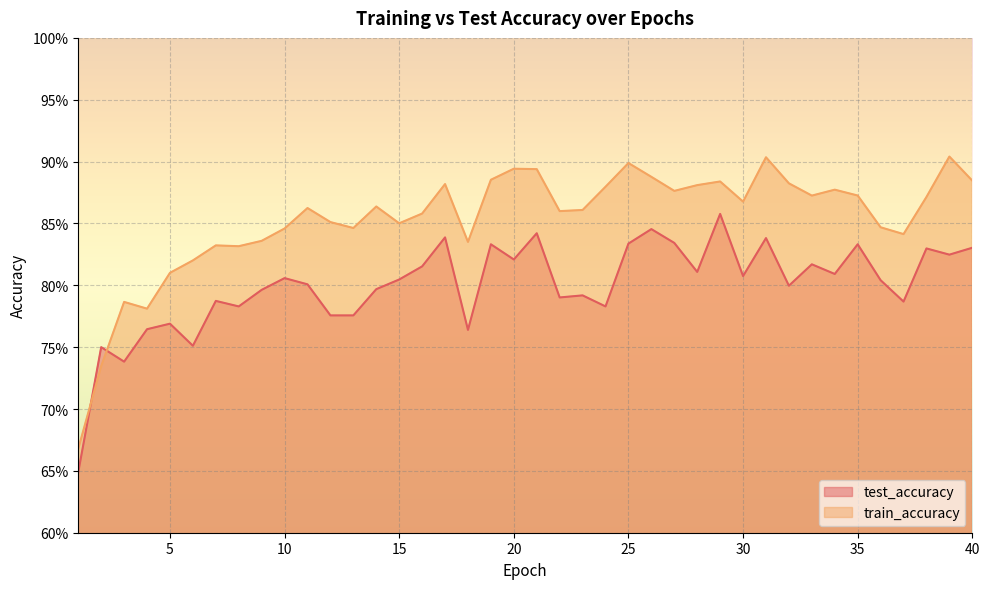

How many times do test_accuracy and train_accuracy cross each other?

2